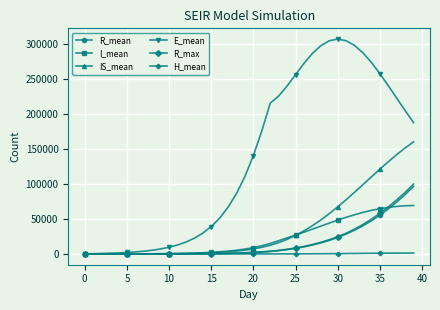

What is the value of the IS_mean point at the 20th from the left?

5509.8